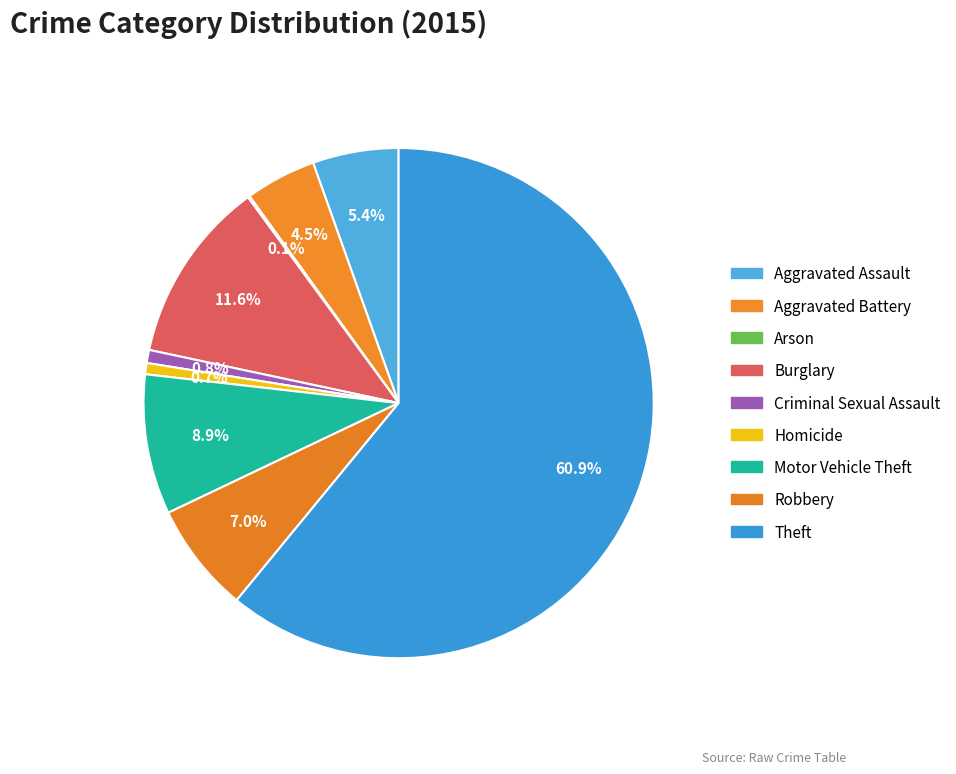

Which slice is the largest?

Theft